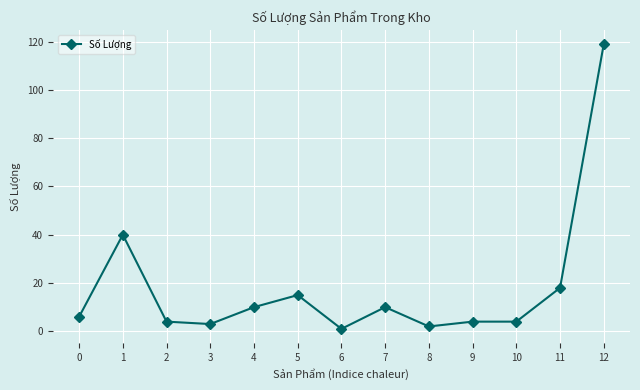

Does the chart display data point markers on the line(s)?

Yes